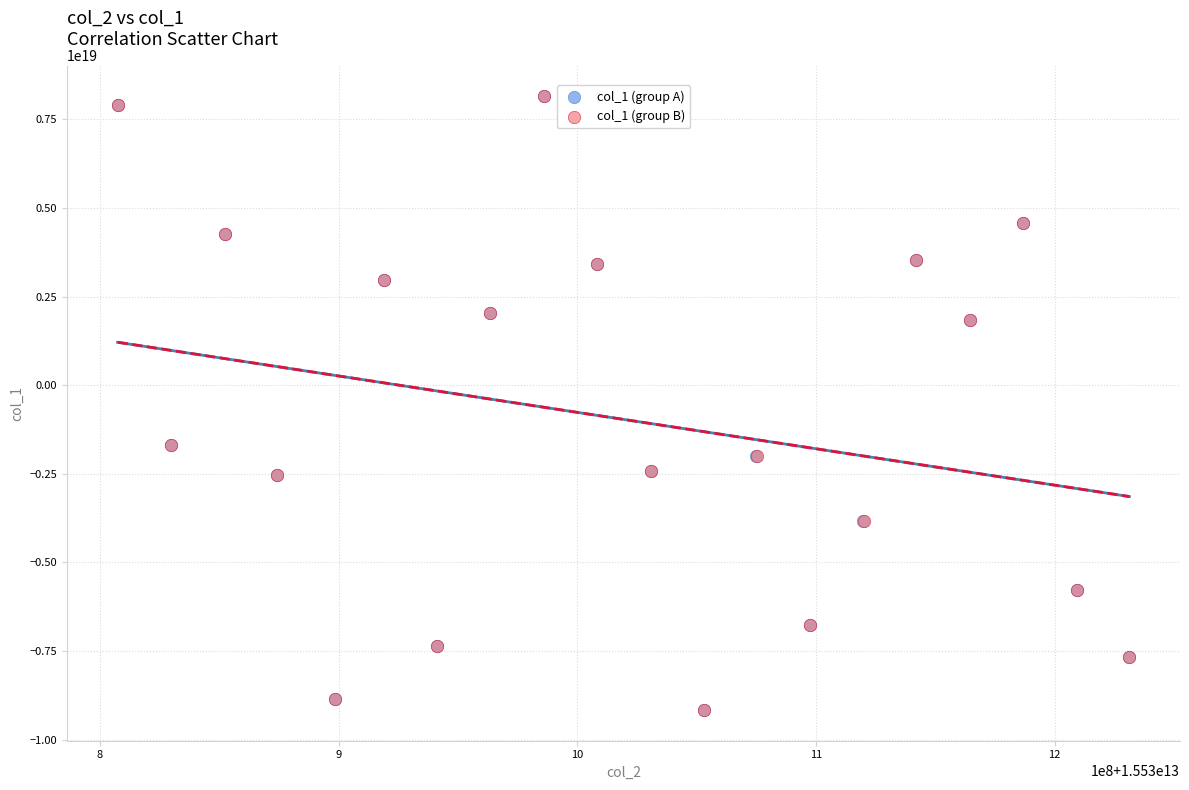

What are all the series names shown in the legend?

col_1 (group A), col_1 (group B)